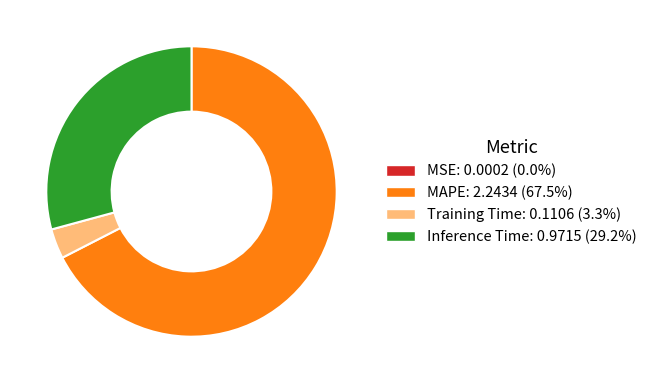

Approximately how many times larger is the value at Inference Time compared to MAPE?

0.4